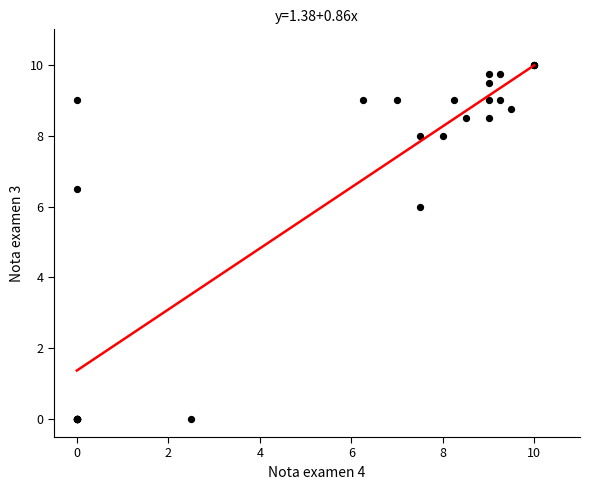

What Y value in the scatter plot is closest to 5?

6.0